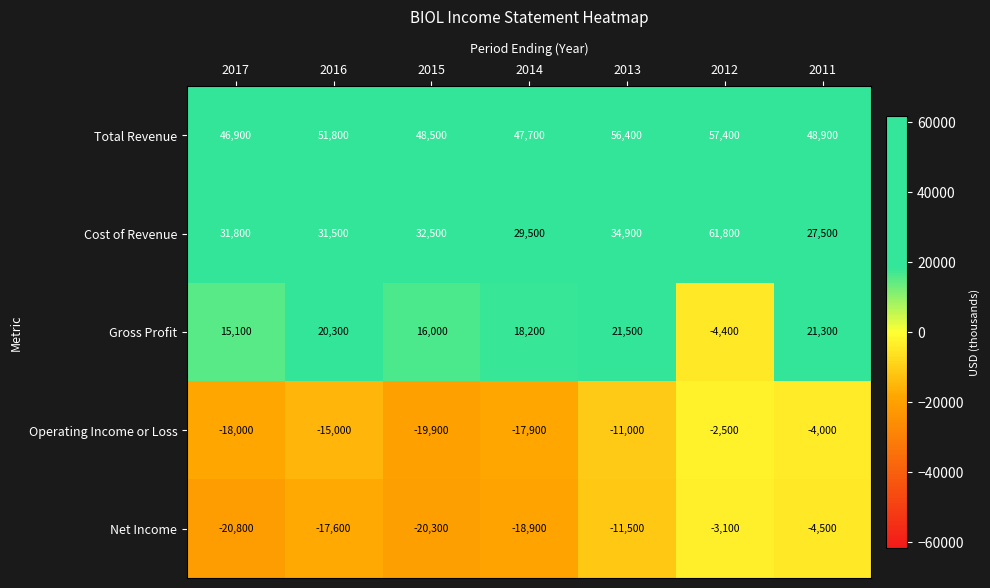

What is the difference between the highest and lowest values at 2017?

67700